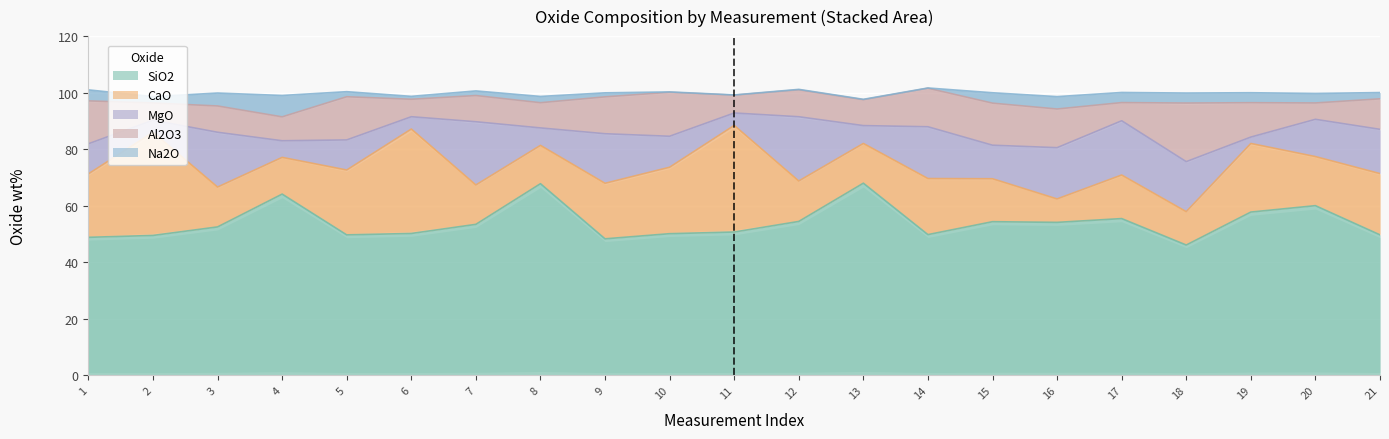

What is the minimum value for Al2O3?

5.8